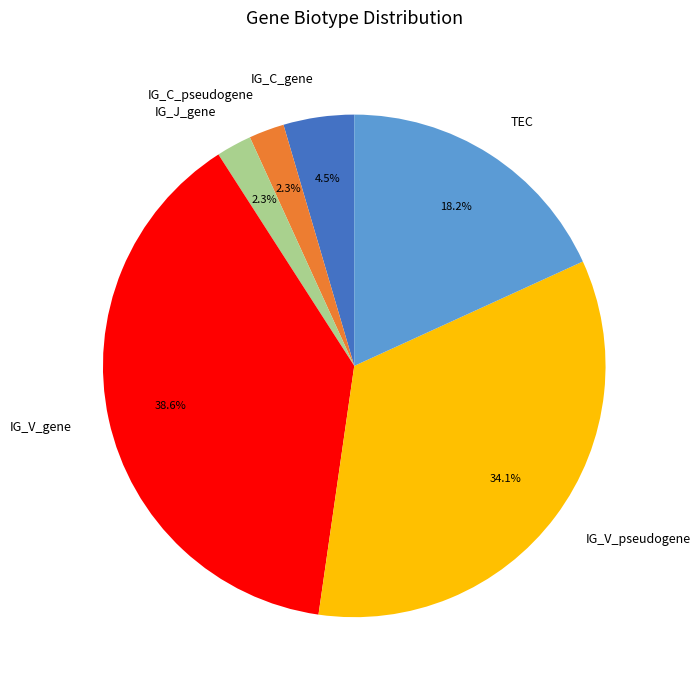

Count the number of slices in the pie.

6